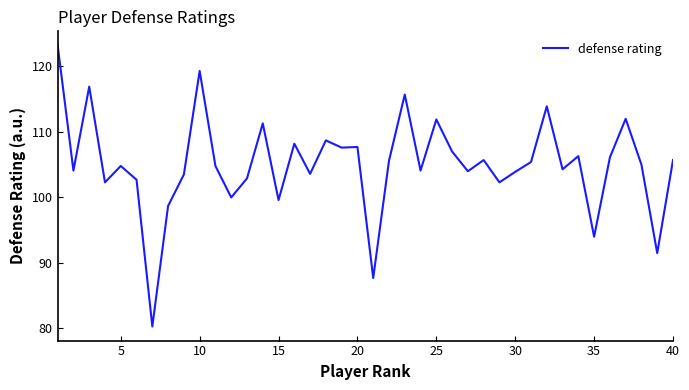

What is the sum of all values?

4202.3